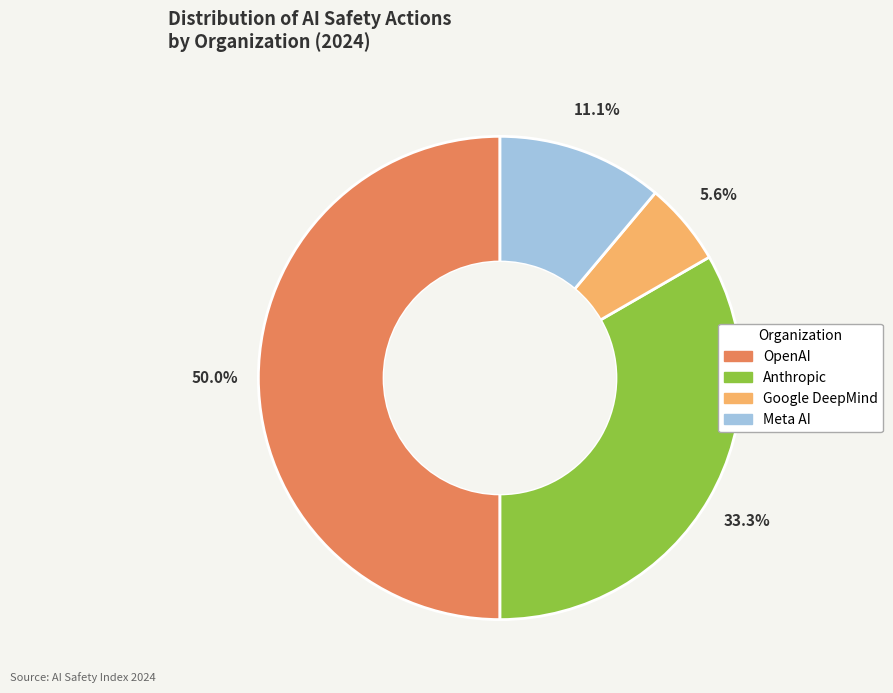

Do Anthropic and OpenAI together represent more than half of the pie?

Yes